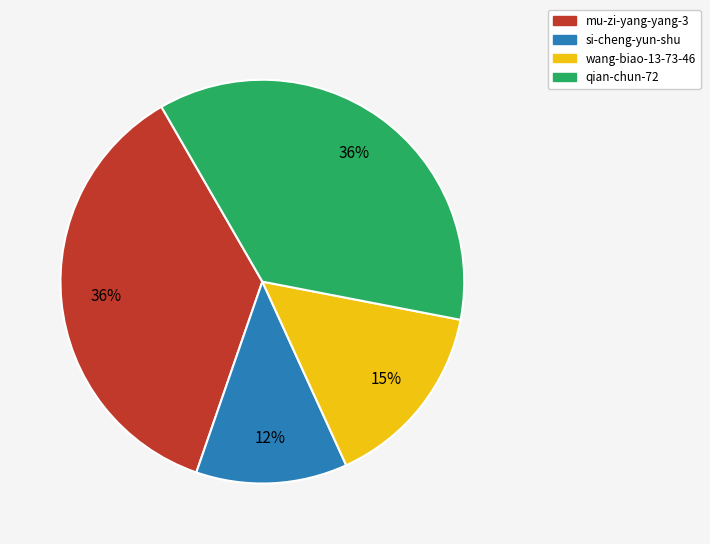

What percentage is the si-cheng-yun-shu slice, to the nearest percent?

12%